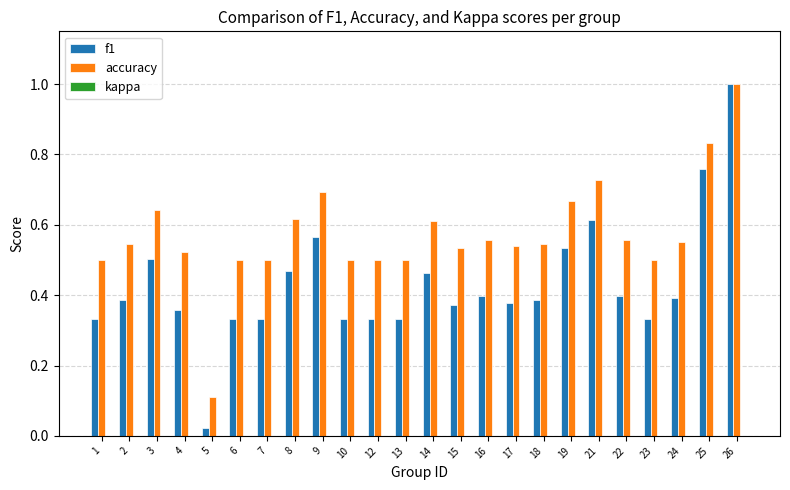

List the series in order of their overall mean, lowest first.

f1, accuracy